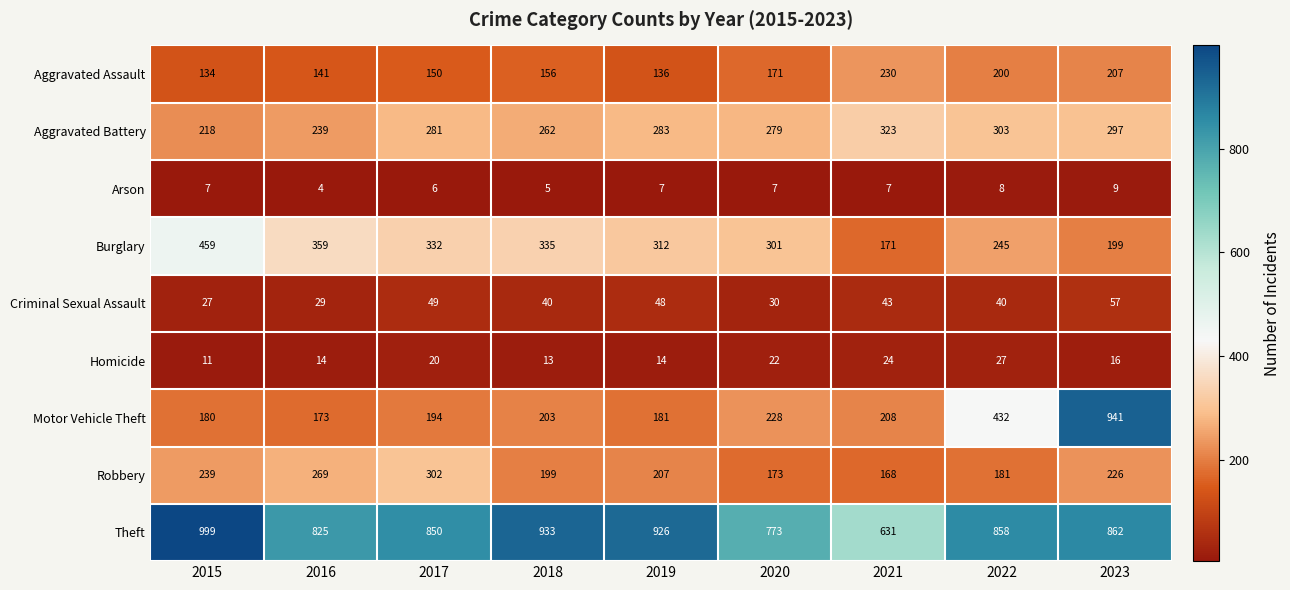

Is it true that Robbery equals 168 at 2021?

True